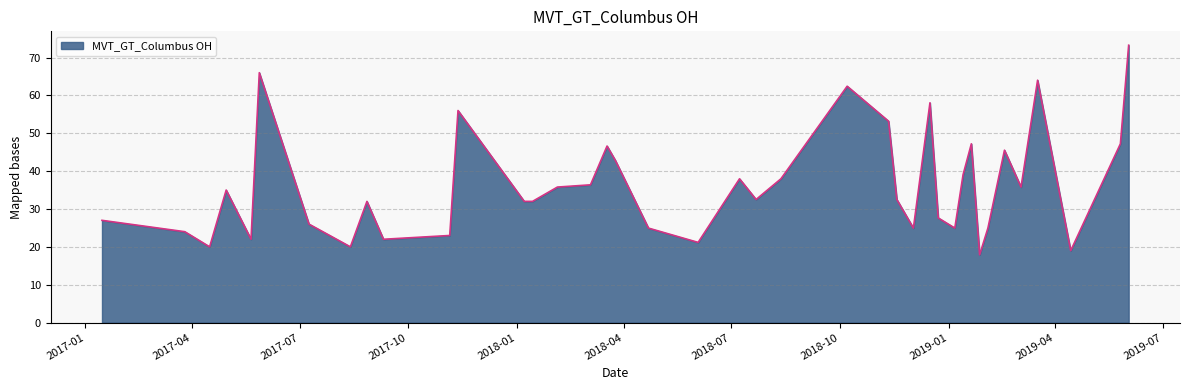

What is the greatest value displayed?

73.3